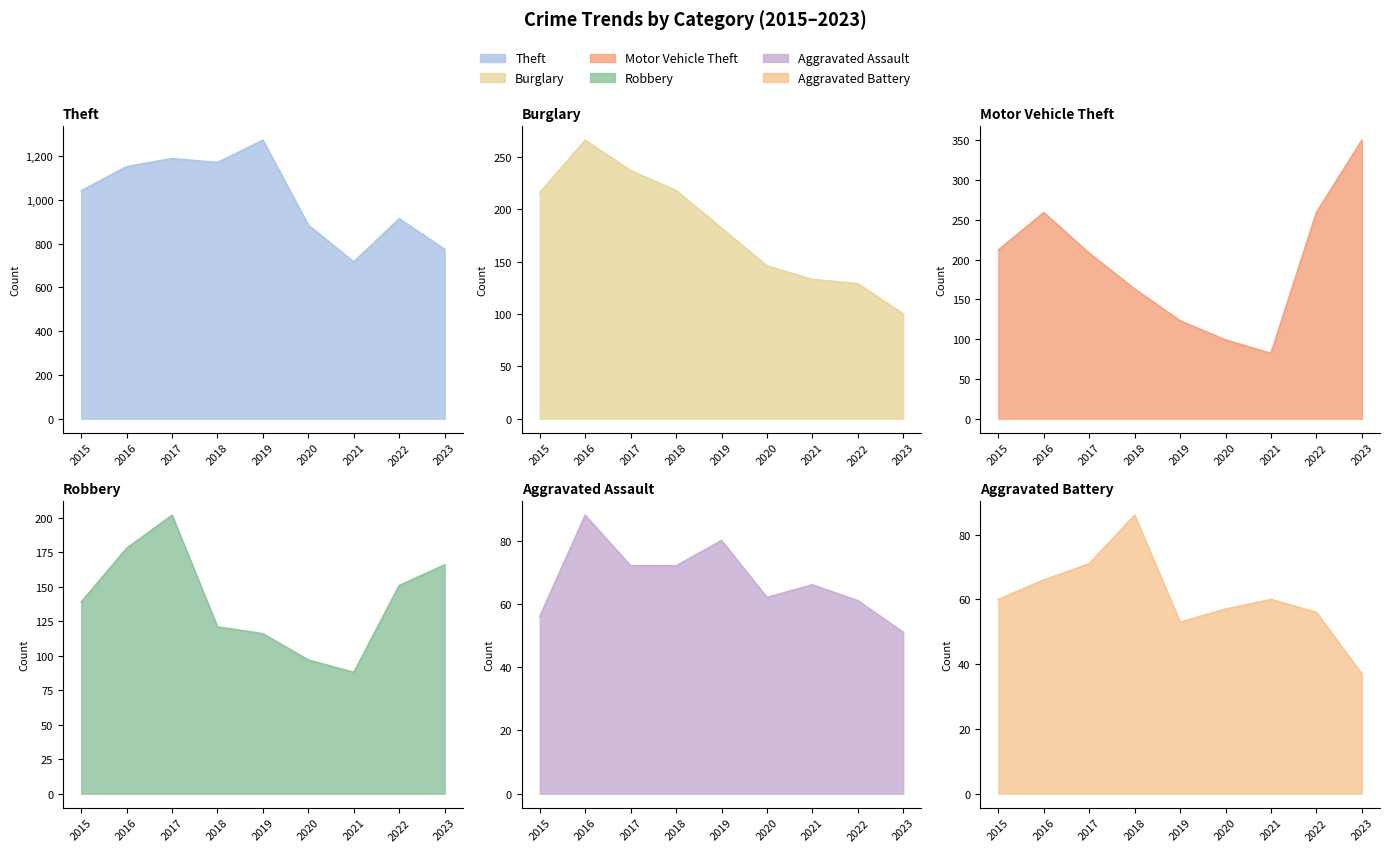

In Theft, how many points are lower than both neighbors (excluding endpoints)?

2